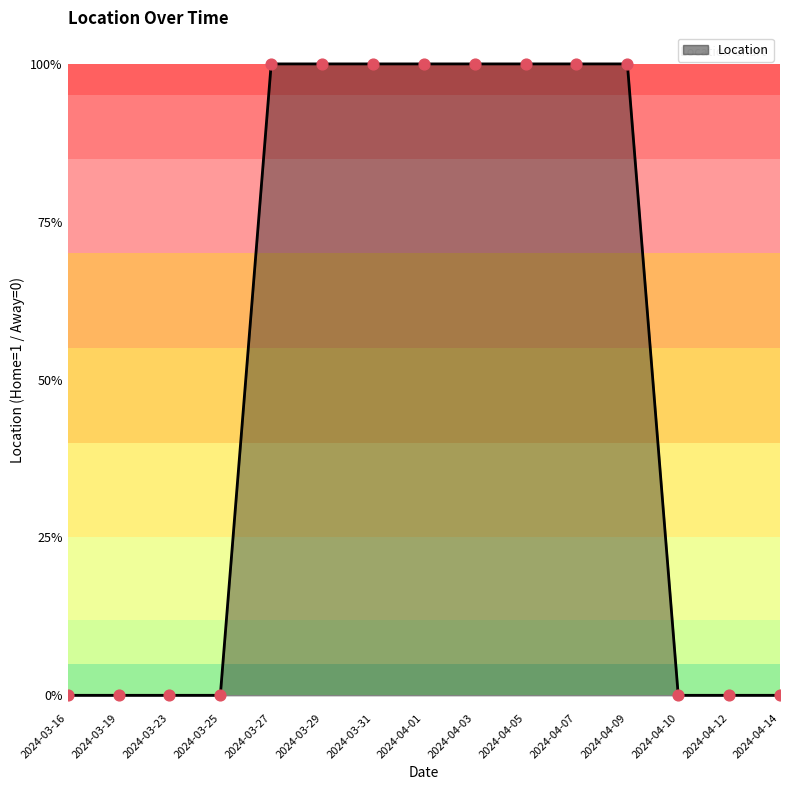

What is the change in value from 2024-03-19 to 2024-03-29?

+1